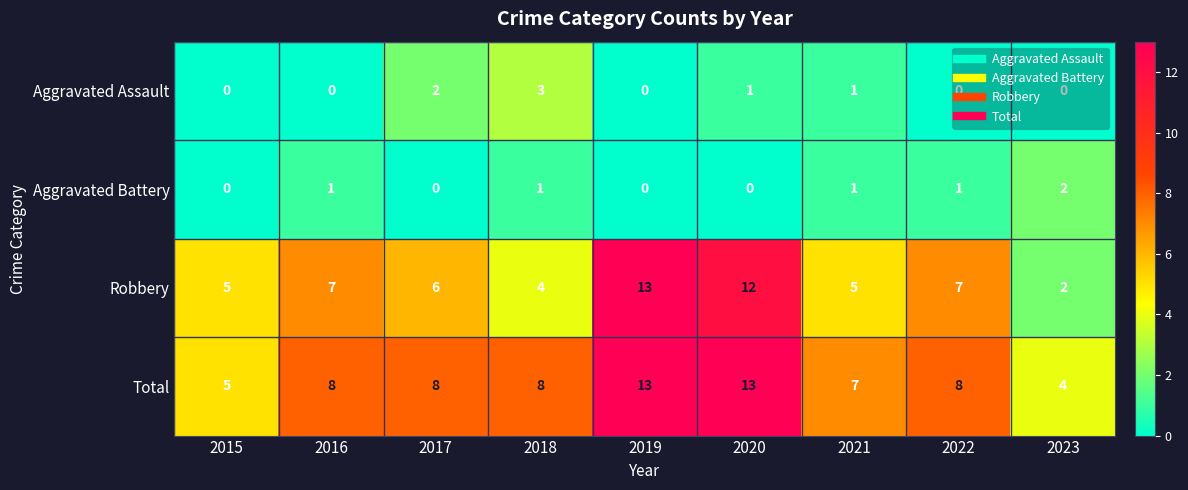

What is the total value across all series at 2021?

14